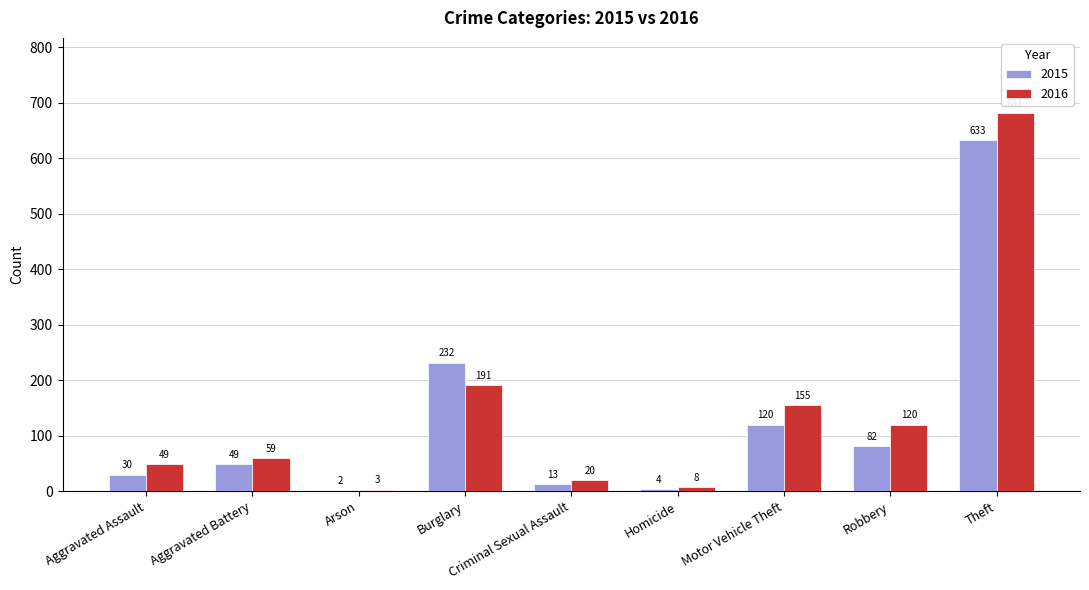

Reading left to right, transcribe all the data shown in this chart.

2015: 30	49	2	232	13	4	120	82	633
2016: 49	59	3	191	20	8	155	120	681